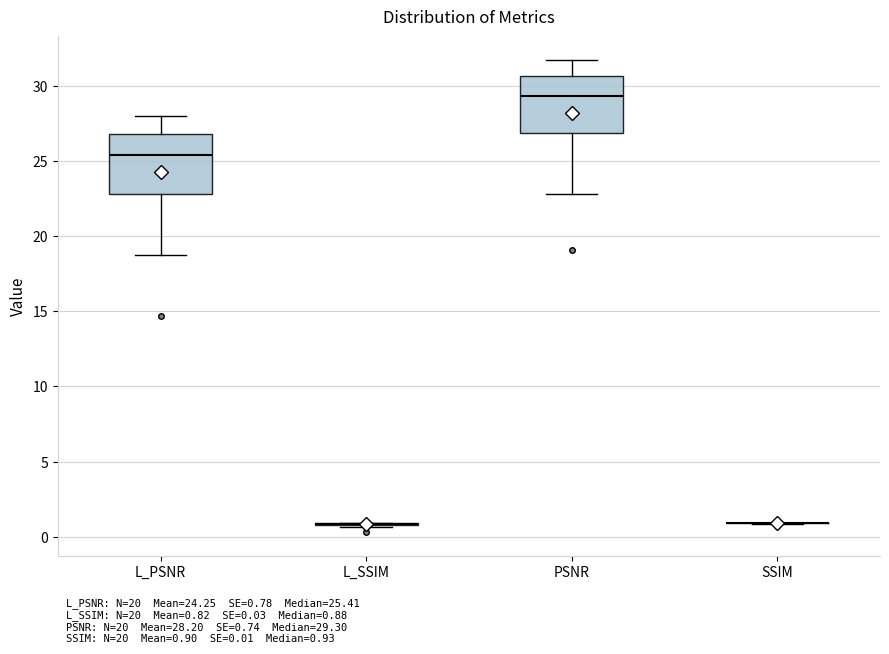

Reading left to right, transcribe this box plot: for each box, give where its median line is, the range the box spans, and where its two whiskers end, as read against the y-axis. The values are not printed on the chart, so give them approximately, as read against the axis.

L_PSNR: median 25.5, box 23.0 to 27.0, whiskers 19.0 to 28.0
L_SSIM: box collapsed to a line at 1.0, whiskers 0.5 to 1.0
PSNR: median 29.5, box 27.0 to 30.5, whiskers 23.0 to 31.5
SSIM: box collapsed to a line at 1.0, whiskers 1.0 to 1.0